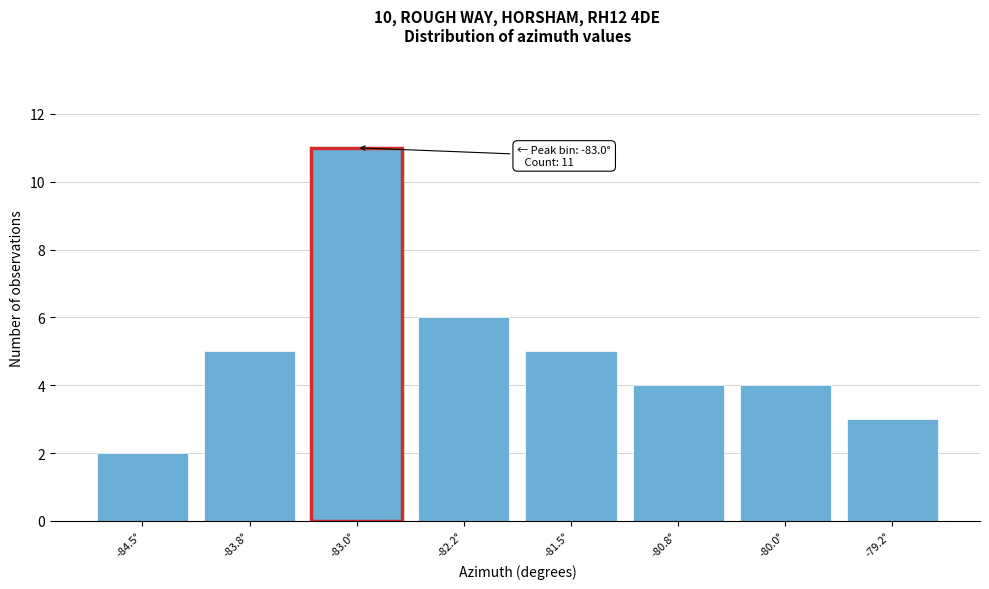

Reading right to left, what are all the values shown in this chart?

-79.2°=3	-80.0°=4	-80.8°=4	-81.5°=5	-82.2°=6	-83.0°=11	-83.8°=5	-84.5°=2